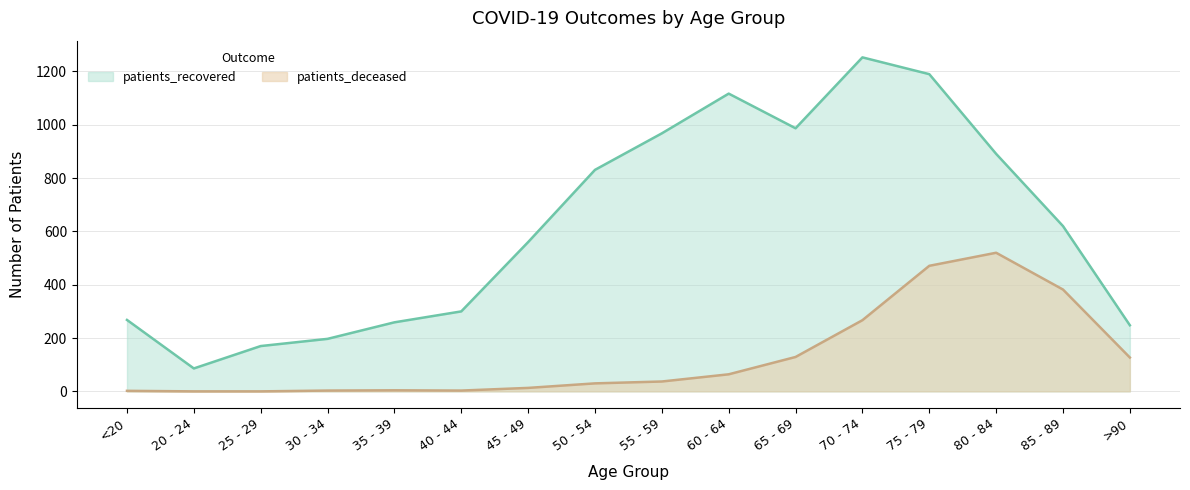

How many lines are shown in the chart?

2